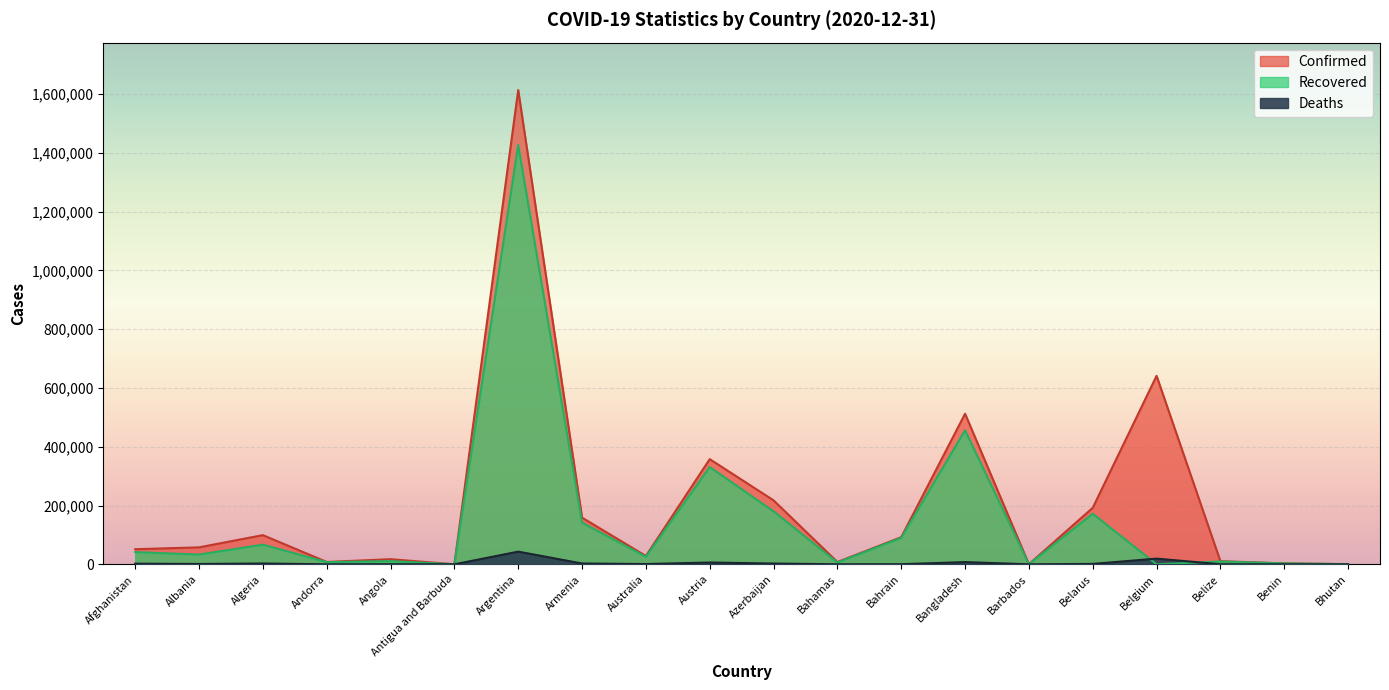

Which series has the widest spread of values?

Confirmed